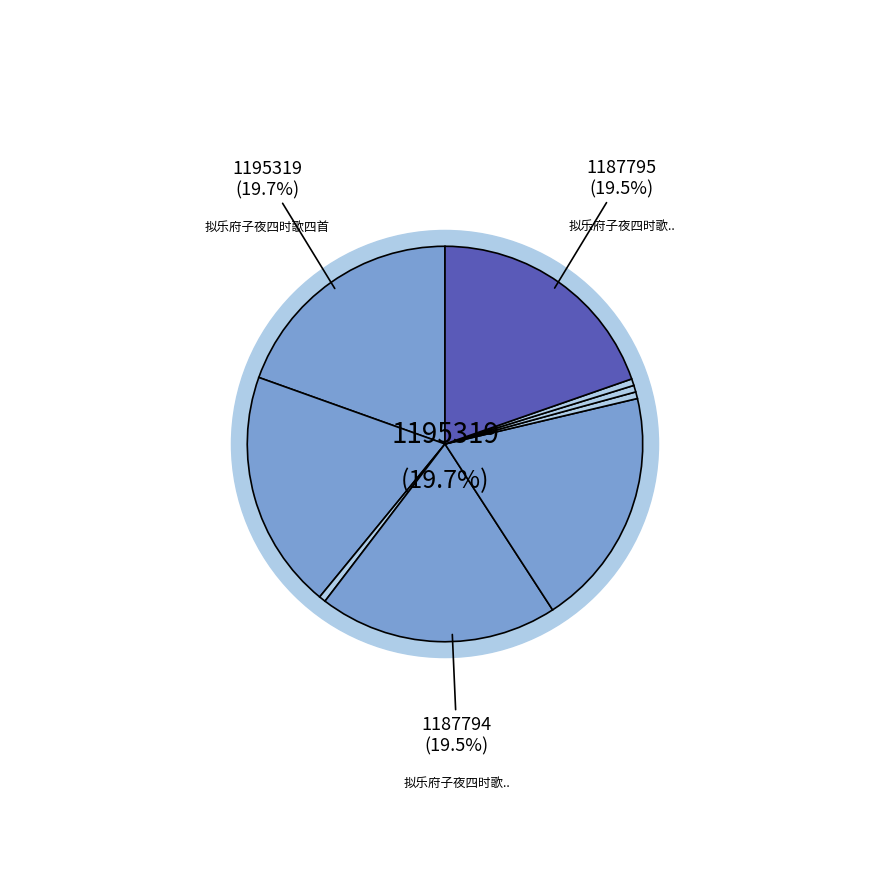

Combined, do 拟乐府子夜四时歌 and 拟乐府子夜四时歌四首 其一 account for over 50%?

No